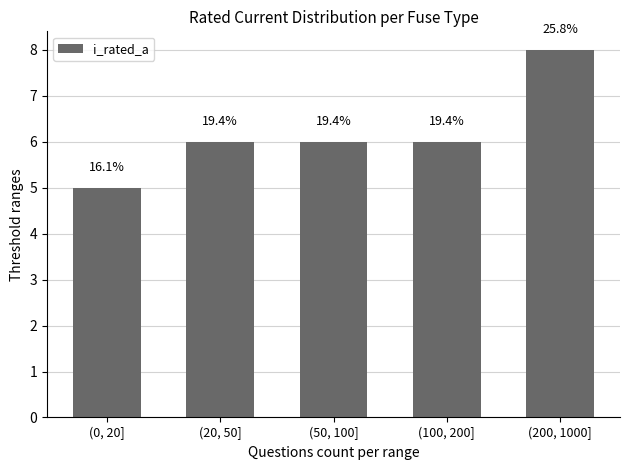

At which label is the value closest to 6?

(20, 50]